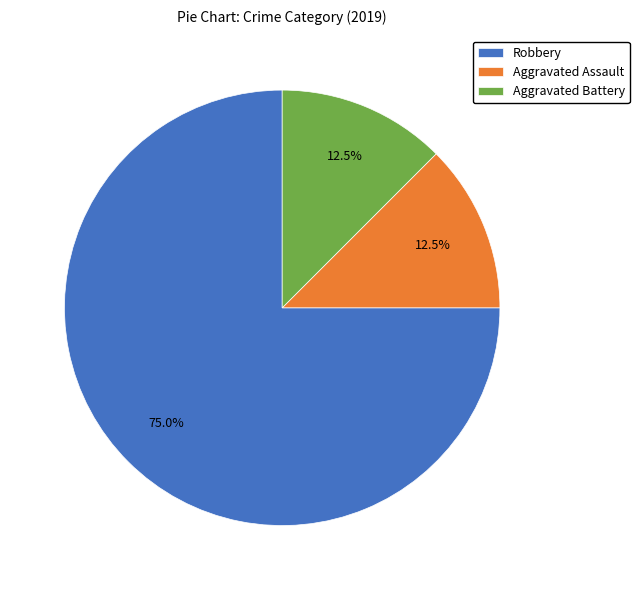

Is there any slice that represents more than half of the pie?

Yes